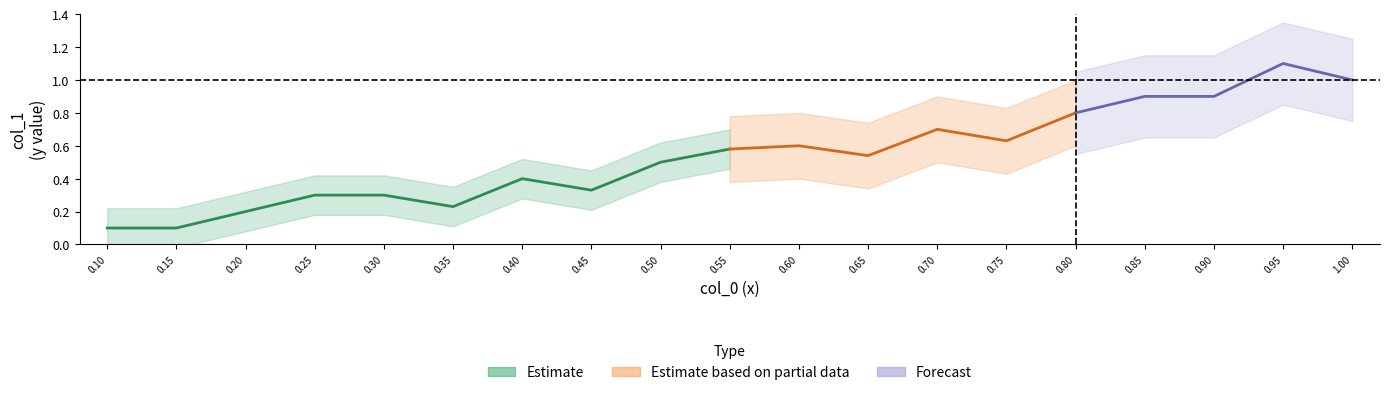

Rank the categories by value from lowest to highest.

0.1, 0.15, 0.2, 0.35, 0.25, 0.3, 0.45, 0.4, 0.5, 0.65, 0.55, 0.6, 0.75, 0.7, 0.8, 0.85, 0.9, 1.0, 0.95